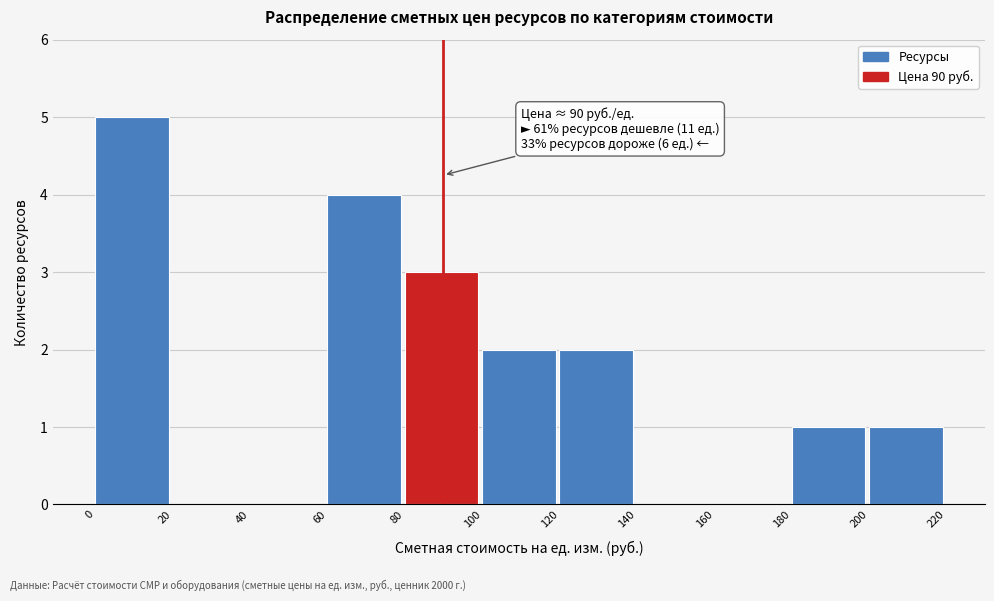

Over which range of the x-axis is the bar tallest?

0 to 20